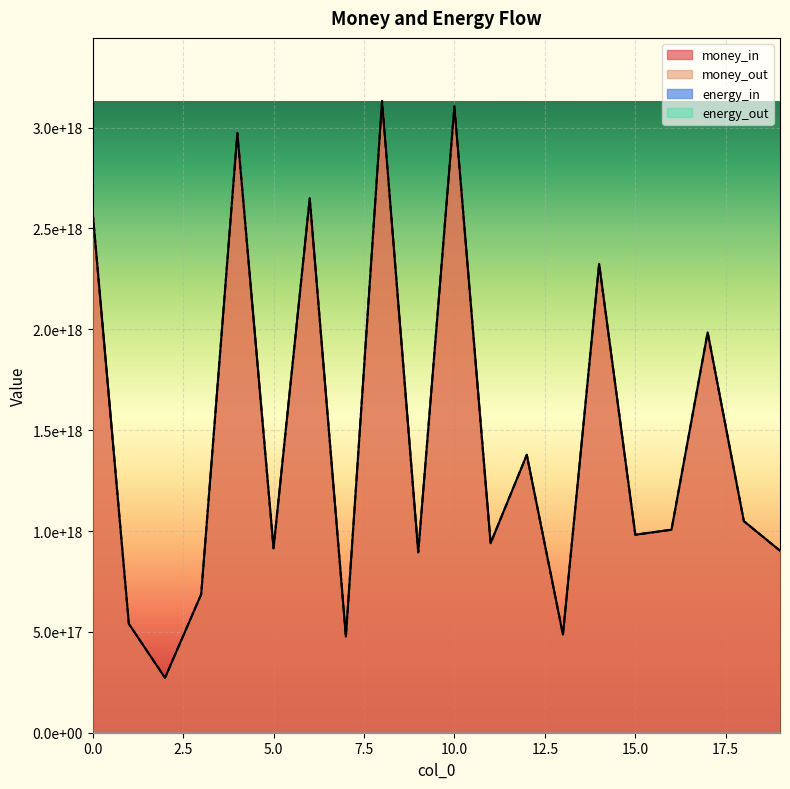

What is the sum of all money_out values?

29275588758230171648